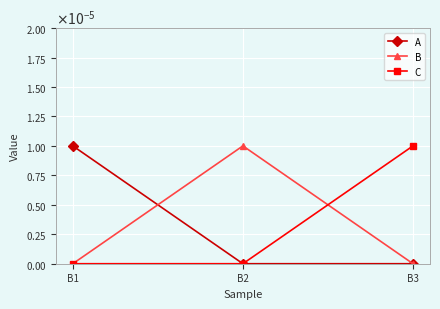

Does the chart have visible grid lines?

Yes